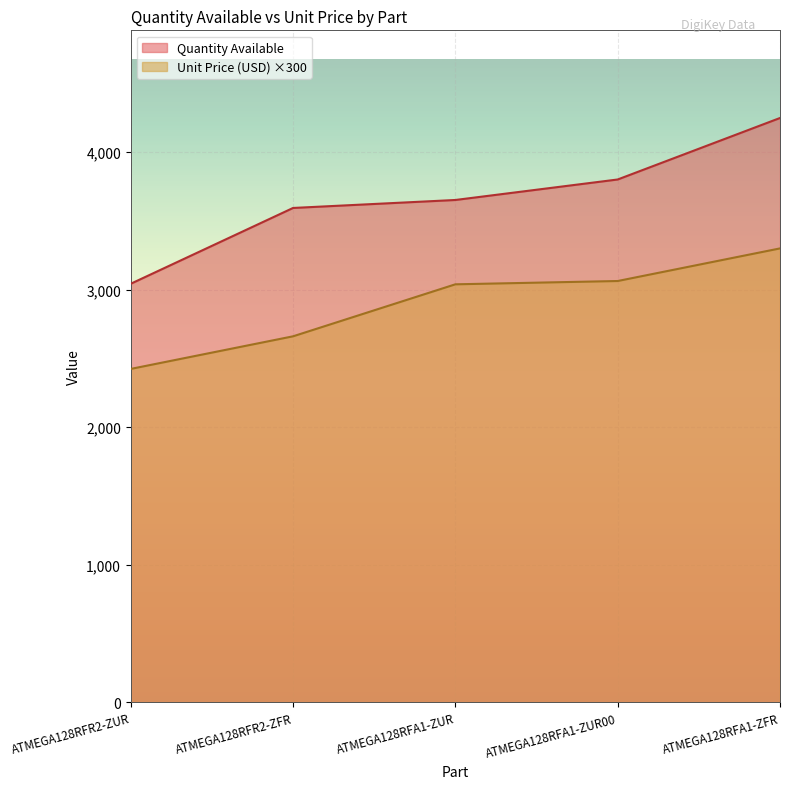

At which label is Quantity Available closest to 3645?

ATMEGA128RFA1-ZUR